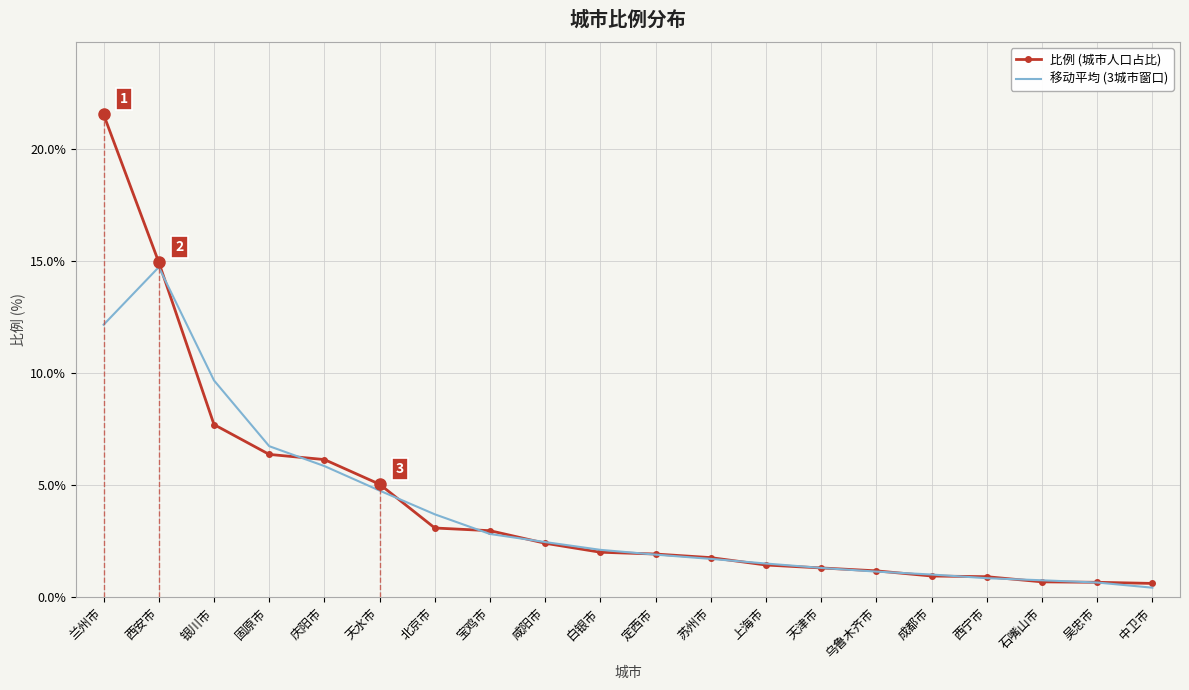

True or false: 比例 (城市人口占比) has more than 1 points higher than both neighbors.

False